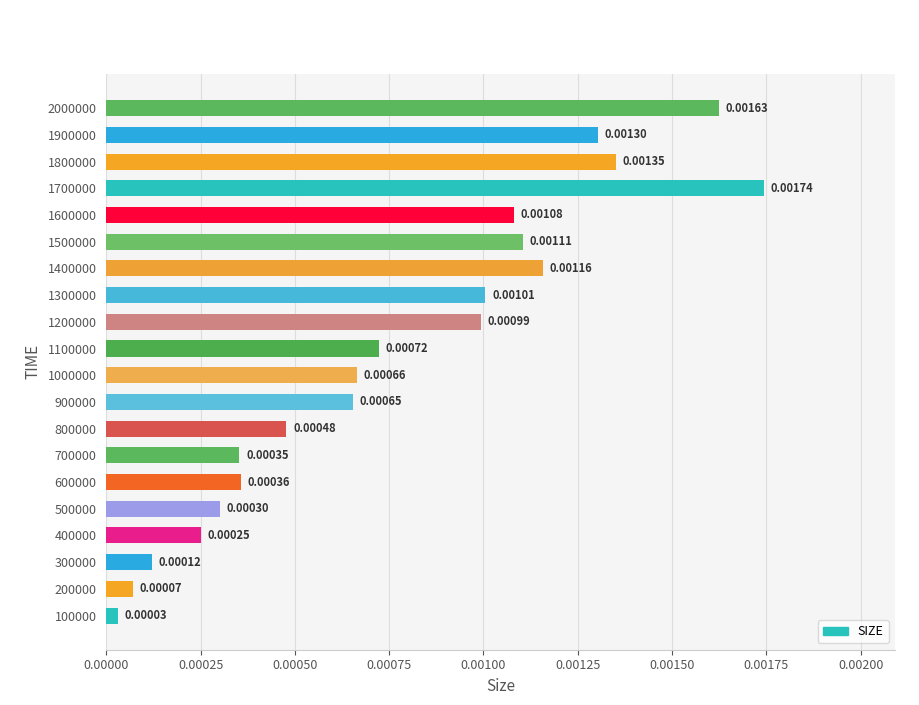

Rank the categories by value from lowest to highest.

100000, 200000, 300000, 400000, 500000, 700000, 600000, 800000, 900000, 1000000, 1100000, 1200000, 1300000, 1600000, 1500000, 1400000, 1900000, 1800000, 2000000, 1700000